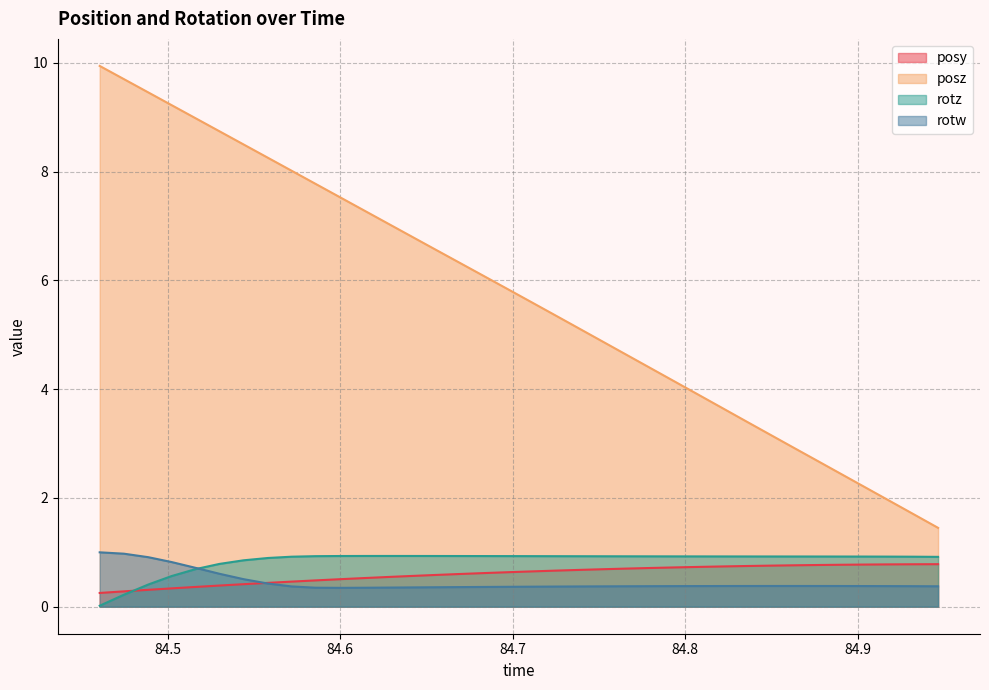

True or false: posy has a value of 0.8 at 84.89099.

True